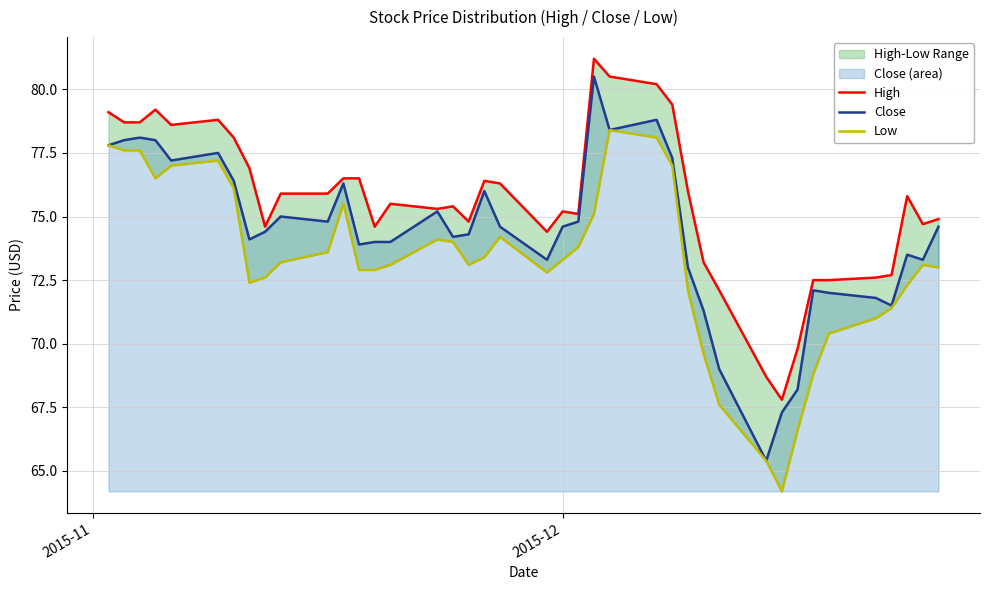

What is the lowest value of the Close series?

65.4